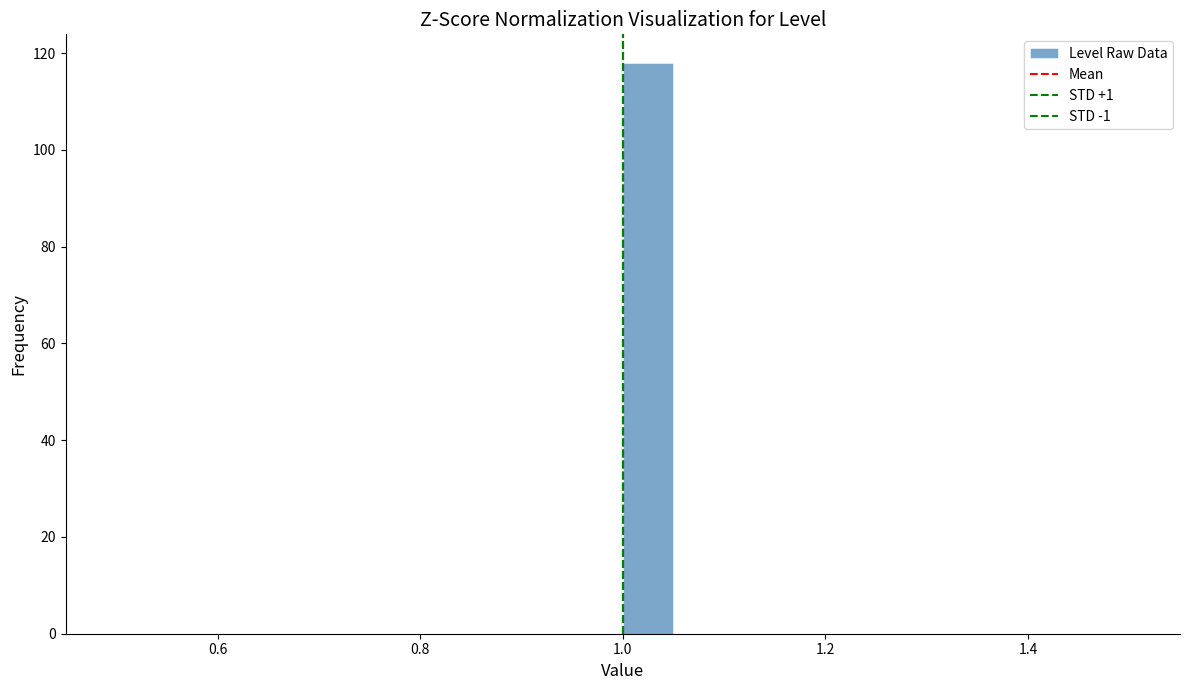

Read against the x-axis, roughly where is the centre of the tallest bar?

1.02